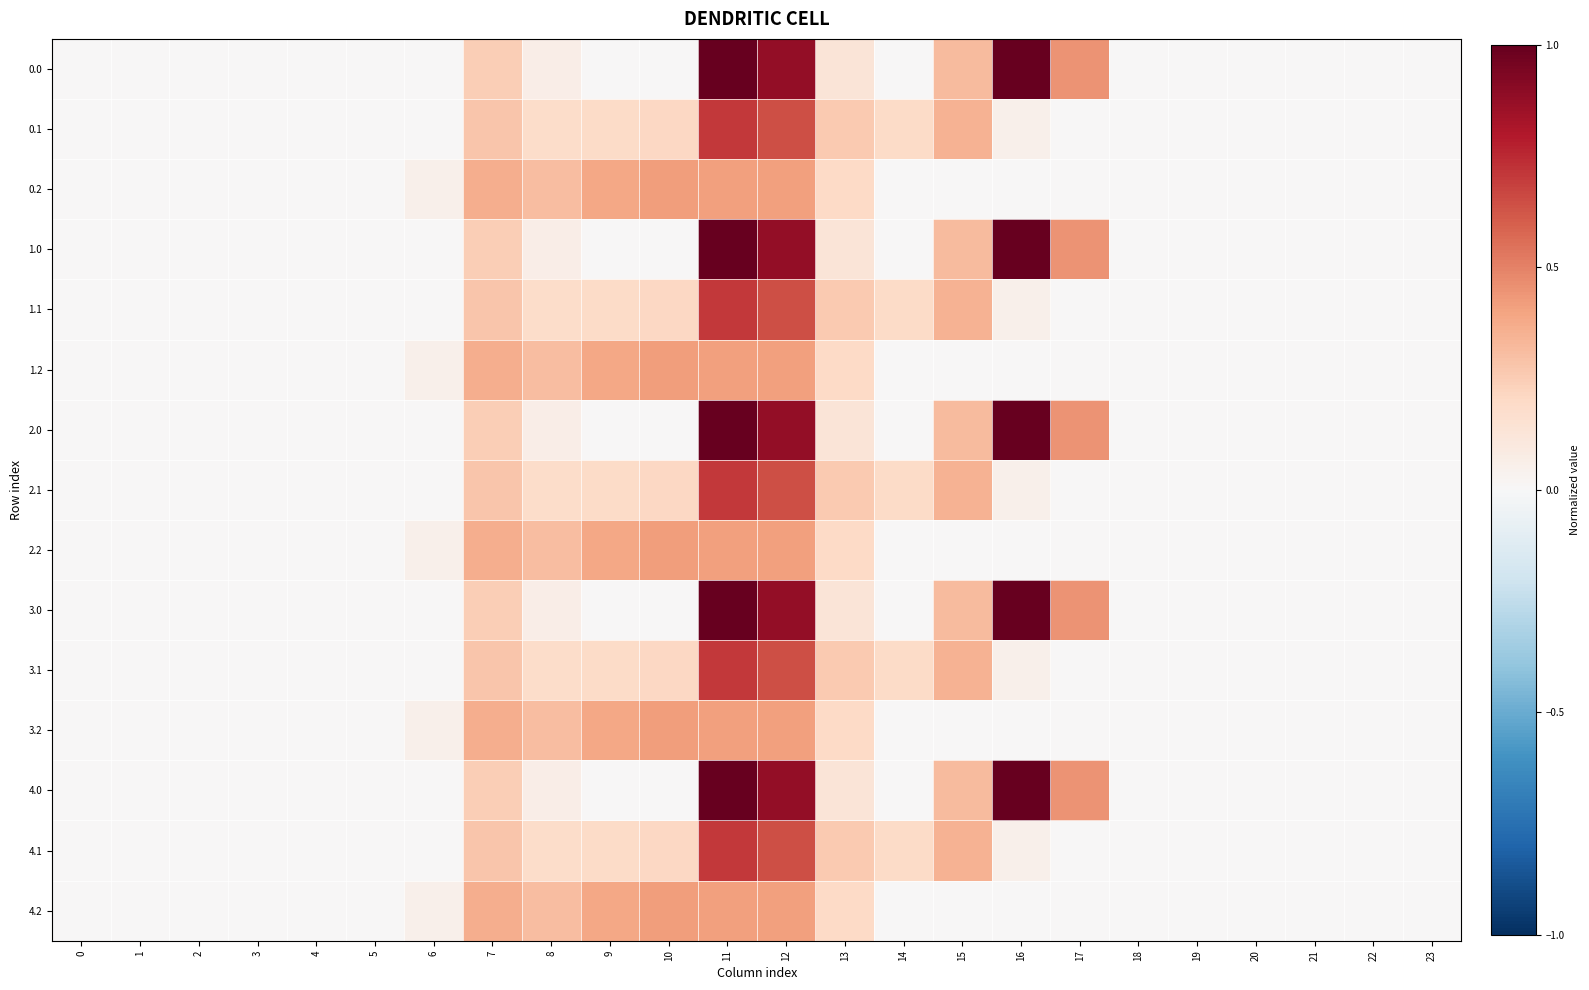

Reading left to right, transcribe all the data shown in this chart.

row_0: 0=0.0	1=0.0	2=0.0	3=0.0	4=0.0	5=0.0	6=0.0	7=0.2	8=0.1	9=0.0	10=0.0	11=1.0	12=0.9	13=0.1	14=0.0	15=0.3	16=1.0	17=0.4	18=0.0	19=0.0	20=0.0	21=0.0	22=0.0	23=0.0
row_1: 0=0.0	1=0.0	2=0.0	3=0.0	4=0.0	5=0.0	6=0.0	7=0.3	8=0.2	9=0.2	10=0.2	11=0.7	12=0.6	13=0.3	14=0.2	15=0.3	16=0.0	17=0.0	18=0.0	19=0.0	20=0.0	21=0.0	22=0.0	23=0.0
row_2: 0=0.0	1=0.0	2=0.0	3=0.0	4=0.0	5=0.0	6=0.1	7=0.4	8=0.3	9=0.4	10=0.4	11=0.4	12=0.4	13=0.2	14=0.0	15=0.0	16=0.0	17=0.0	18=0.0	19=0.0	20=0.0	21=0.0	22=0.0	23=0.0
row_3: 0=0.0	1=0.0	2=0.0	3=0.0	4=0.0	5=0.0	6=0.0	7=0.2	8=0.1	9=0.0	10=0.0	11=1.0	12=0.9	13=0.1	14=0.0	15=0.3	16=1.0	17=0.4	18=0.0	19=0.0	20=0.0	21=0.0	22=0.0	23=0.0
row_4: 0=0.0	1=0.0	2=0.0	3=0.0	4=0.0	5=0.0	6=0.0	7=0.3	8=0.2	9=0.2	10=0.2	11=0.7	12=0.6	13=0.3	14=0.2	15=0.3	16=0.0	17=0.0	18=0.0	19=0.0	20=0.0	21=0.0	22=0.0	23=0.0
row_5: 0=0.0	1=0.0	2=0.0	3=0.0	4=0.0	5=0.0	6=0.1	7=0.4	8=0.3	9=0.4	10=0.4	11=0.4	12=0.4	13=0.2	14=0.0	15=0.0	16=0.0	17=0.0	18=0.0	19=0.0	20=0.0	21=0.0	22=0.0	23=0.0
row_6: 0=0.0	1=0.0	2=0.0	3=0.0	4=0.0	5=0.0	6=0.0	7=0.2	8=0.1	9=0.0	10=0.0	11=1.0	12=0.9	13=0.1	14=0.0	15=0.3	16=1.0	17=0.4	18=0.0	19=0.0	20=0.0	21=0.0	22=0.0	23=0.0
row_7: 0=0.0	1=0.0	2=0.0	3=0.0	4=0.0	5=0.0	6=0.0	7=0.3	8=0.2	9=0.2	10=0.2	11=0.7	12=0.6	13=0.3	14=0.2	15=0.3	16=0.0	17=0.0	18=0.0	19=0.0	20=0.0	21=0.0	22=0.0	23=0.0
row_8: 0=0.0	1=0.0	2=0.0	3=0.0	4=0.0	5=0.0	6=0.1	7=0.4	8=0.3	9=0.4	10=0.4	11=0.4	12=0.4	13=0.2	14=0.0	15=0.0	16=0.0	17=0.0	18=0.0	19=0.0	20=0.0	21=0.0	22=0.0	23=0.0
row_9: 0=0.0	1=0.0	2=0.0	3=0.0	4=0.0	5=0.0	6=0.0	7=0.2	8=0.1	9=0.0	10=0.0	11=1.0	12=0.9	13=0.1	14=0.0	15=0.3	16=1.0	17=0.4	18=0.0	19=0.0	20=0.0	21=0.0	22=0.0	23=0.0
row_10: 0=0.0	1=0.0	2=0.0	3=0.0	4=0.0	5=0.0	6=0.0	7=0.3	8=0.2	9=0.2	10=0.2	11=0.7	12=0.6	13=0.3	14=0.2	15=0.3	16=0.0	17=0.0	18=0.0	19=0.0	20=0.0	21=0.0	22=0.0	23=0.0
row_11: 0=0.0	1=0.0	2=0.0	3=0.0	4=0.0	5=0.0	6=0.1	7=0.4	8=0.3	9=0.4	10=0.4	11=0.4	12=0.4	13=0.2	14=0.0	15=0.0	16=0.0	17=0.0	18=0.0	19=0.0	20=0.0	21=0.0	22=0.0	23=0.0
row_12: 0=0.0	1=0.0	2=0.0	3=0.0	4=0.0	5=0.0	6=0.0	7=0.2	8=0.1	9=0.0	10=0.0	11=1.0	12=0.9	13=0.1	14=0.0	15=0.3	16=1.0	17=0.4	18=0.0	19=0.0	20=0.0	21=0.0	22=0.0	23=0.0
row_13: 0=0.0	1=0.0	2=0.0	3=0.0	4=0.0	5=0.0	6=0.0	7=0.3	8=0.2	9=0.2	10=0.2	11=0.7	12=0.6	13=0.3	14=0.2	15=0.3	16=0.0	17=0.0	18=0.0	19=0.0	20=0.0	21=0.0	22=0.0	23=0.0
row_14: 0=0.0	1=0.0	2=0.0	3=0.0	4=0.0	5=0.0	6=0.1	7=0.4	8=0.3	9=0.4	10=0.4	11=0.4	12=0.4	13=0.2	14=0.0	15=0.0	16=0.0	17=0.0	18=0.0	19=0.0	20=0.0	21=0.0	22=0.0	23=0.0